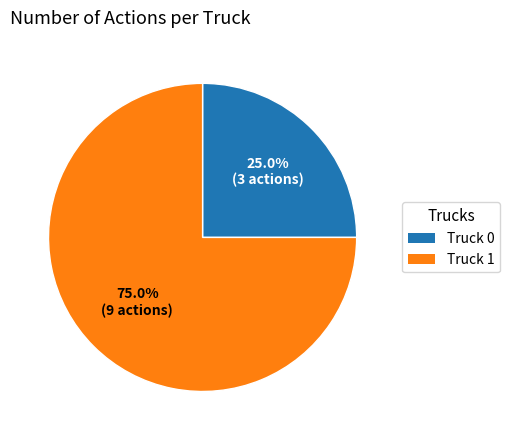

The Truck 1 slice represents 75% of the pie. True or false?

True